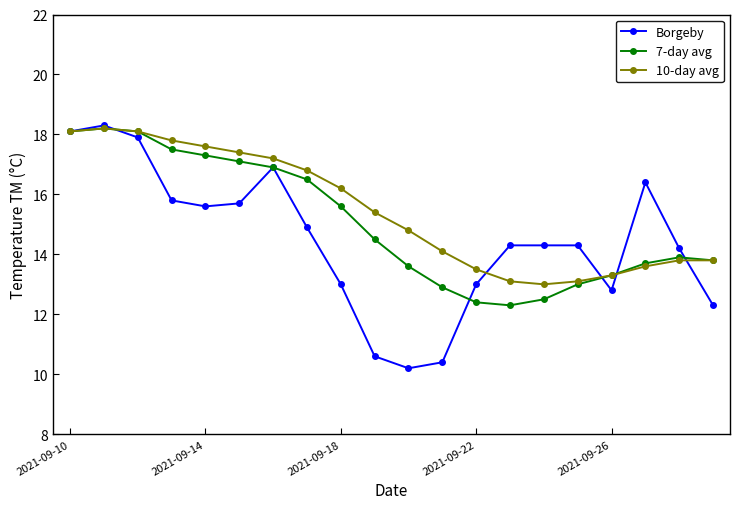

What is the value of the 7-day avg point at the 18th from the left?

13.7